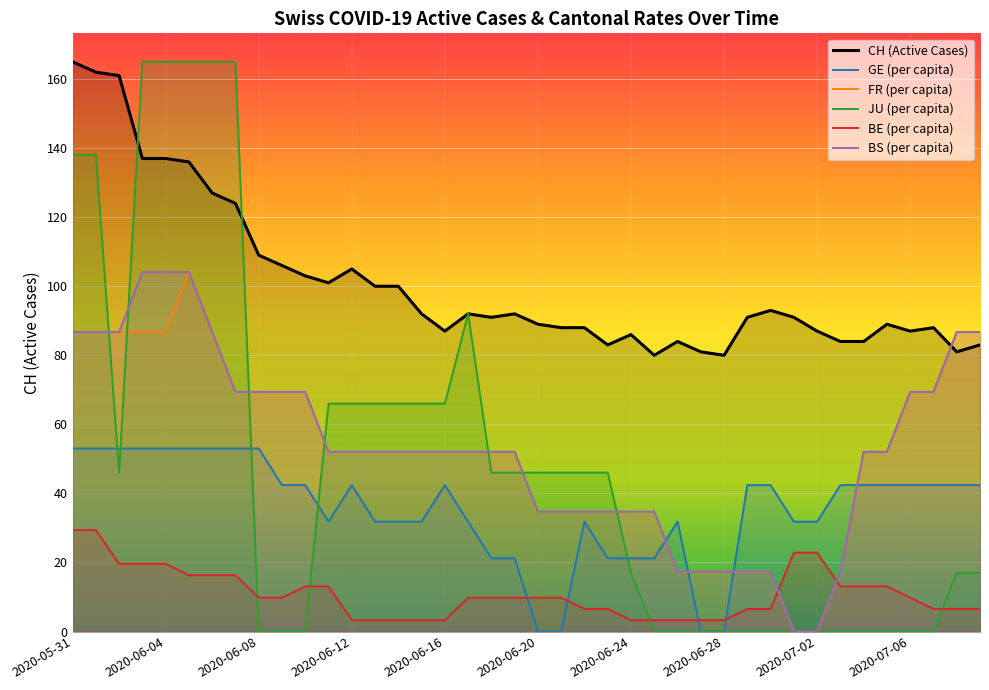

What position from the right is 34?

6